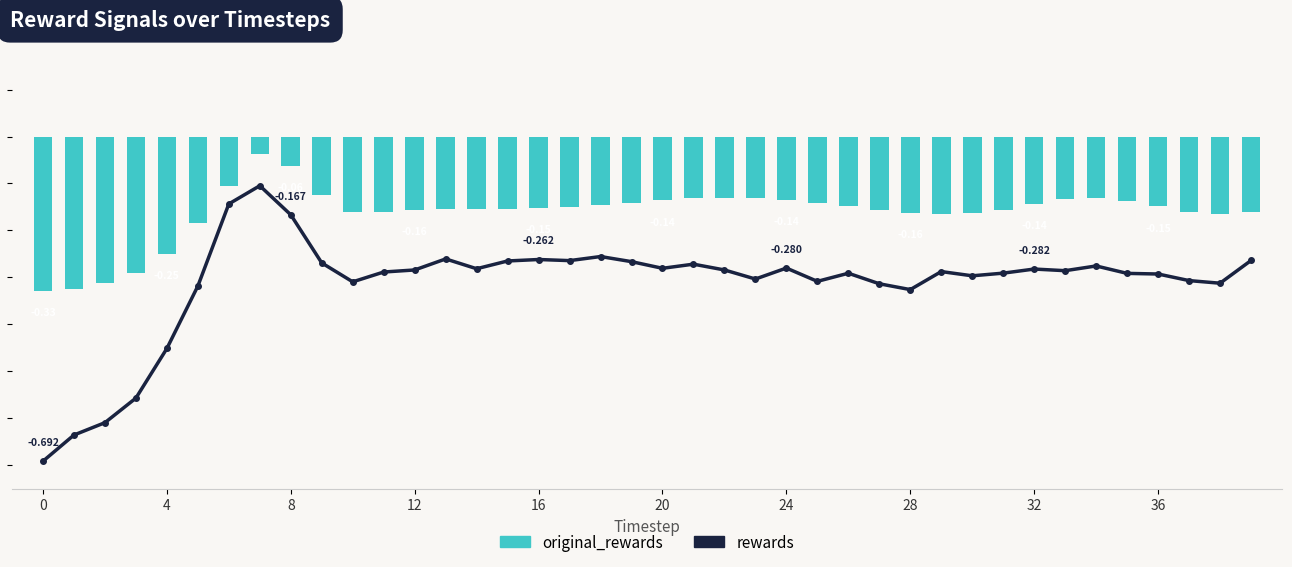

What is the label of the 37th bar from the left?

36